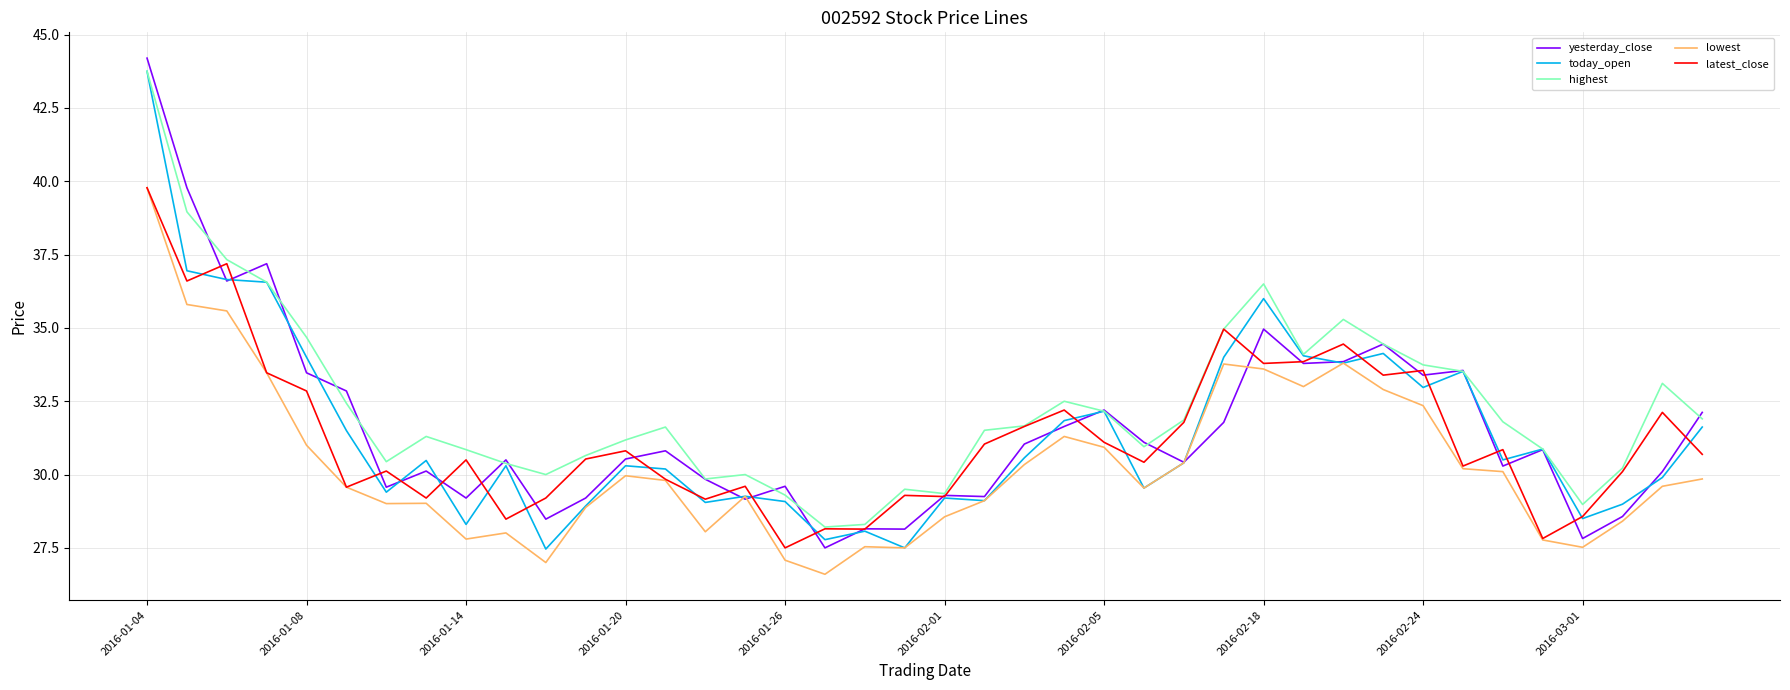

What is the maximum value for highest?

43.8